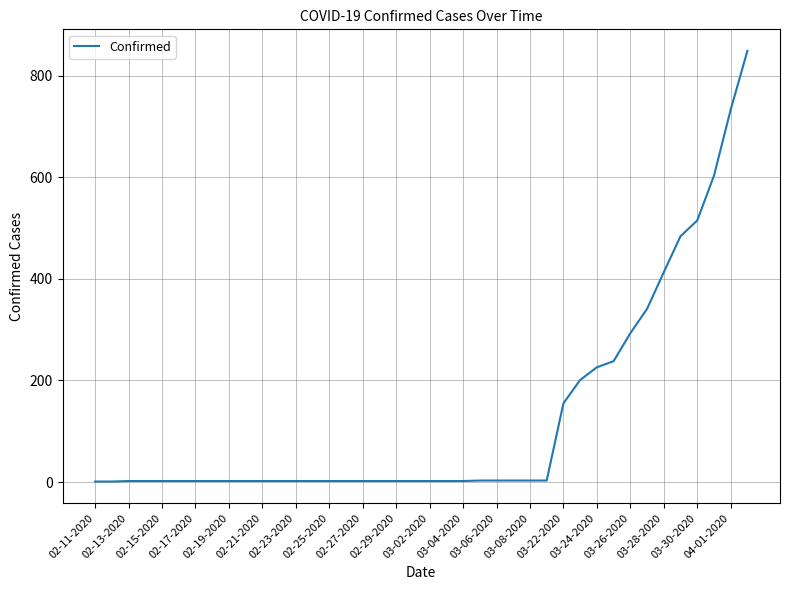

What is the difference between the maximum and minimum values?

848